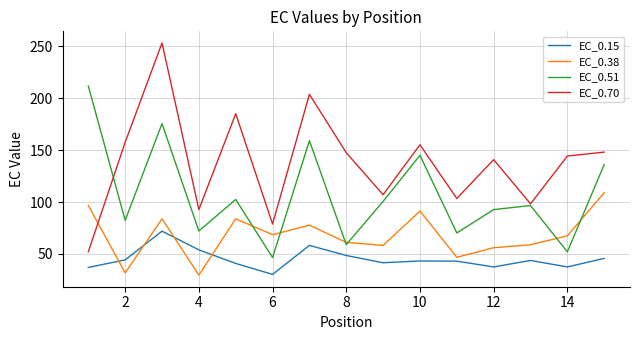

Count the number of data series in this chart.

4